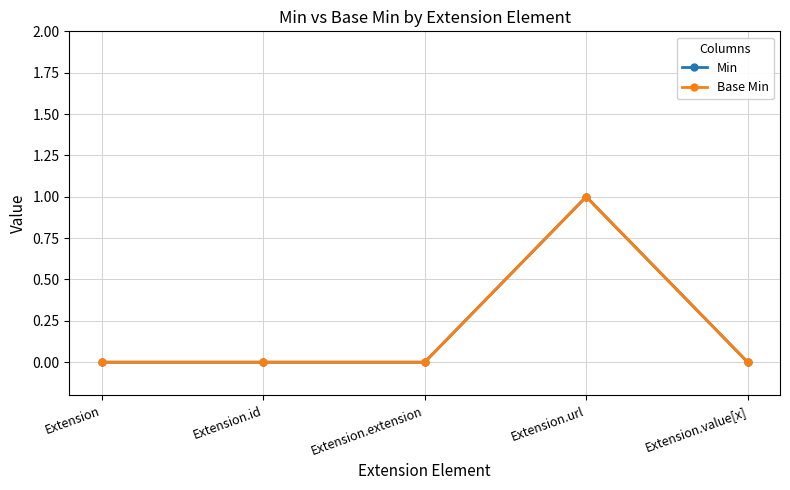

Which category has the highest value across all series?

Extension.url